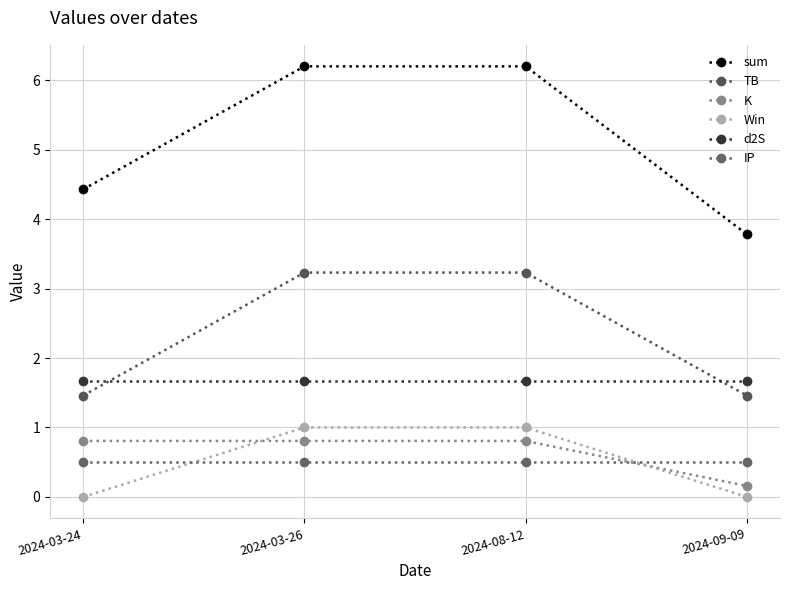

Which series has the largest range (max minus min)?

sum